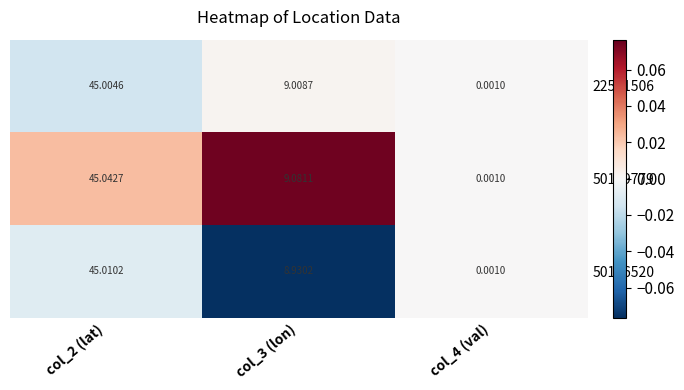

What is the difference between the highest and lowest values at col_3 (lon)?

0.2